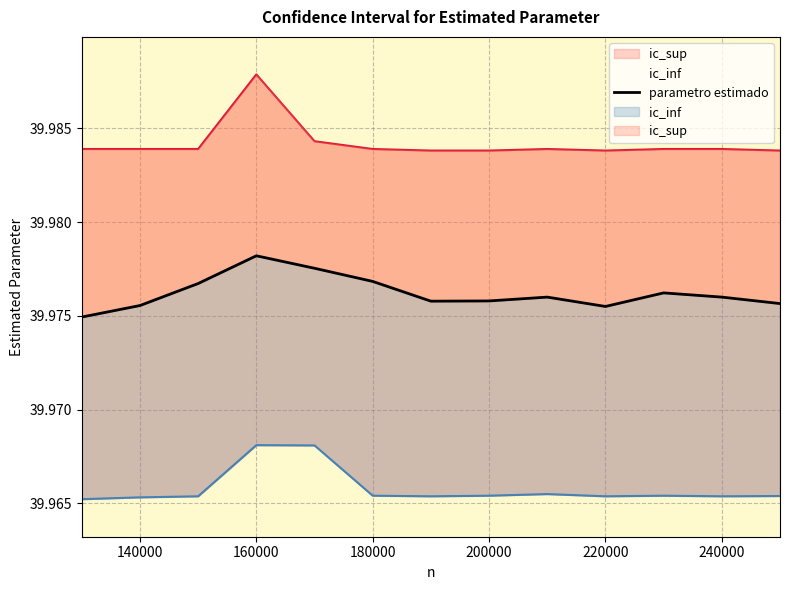

How many interior local valleys (lower than both neighbors) does the data have?

2